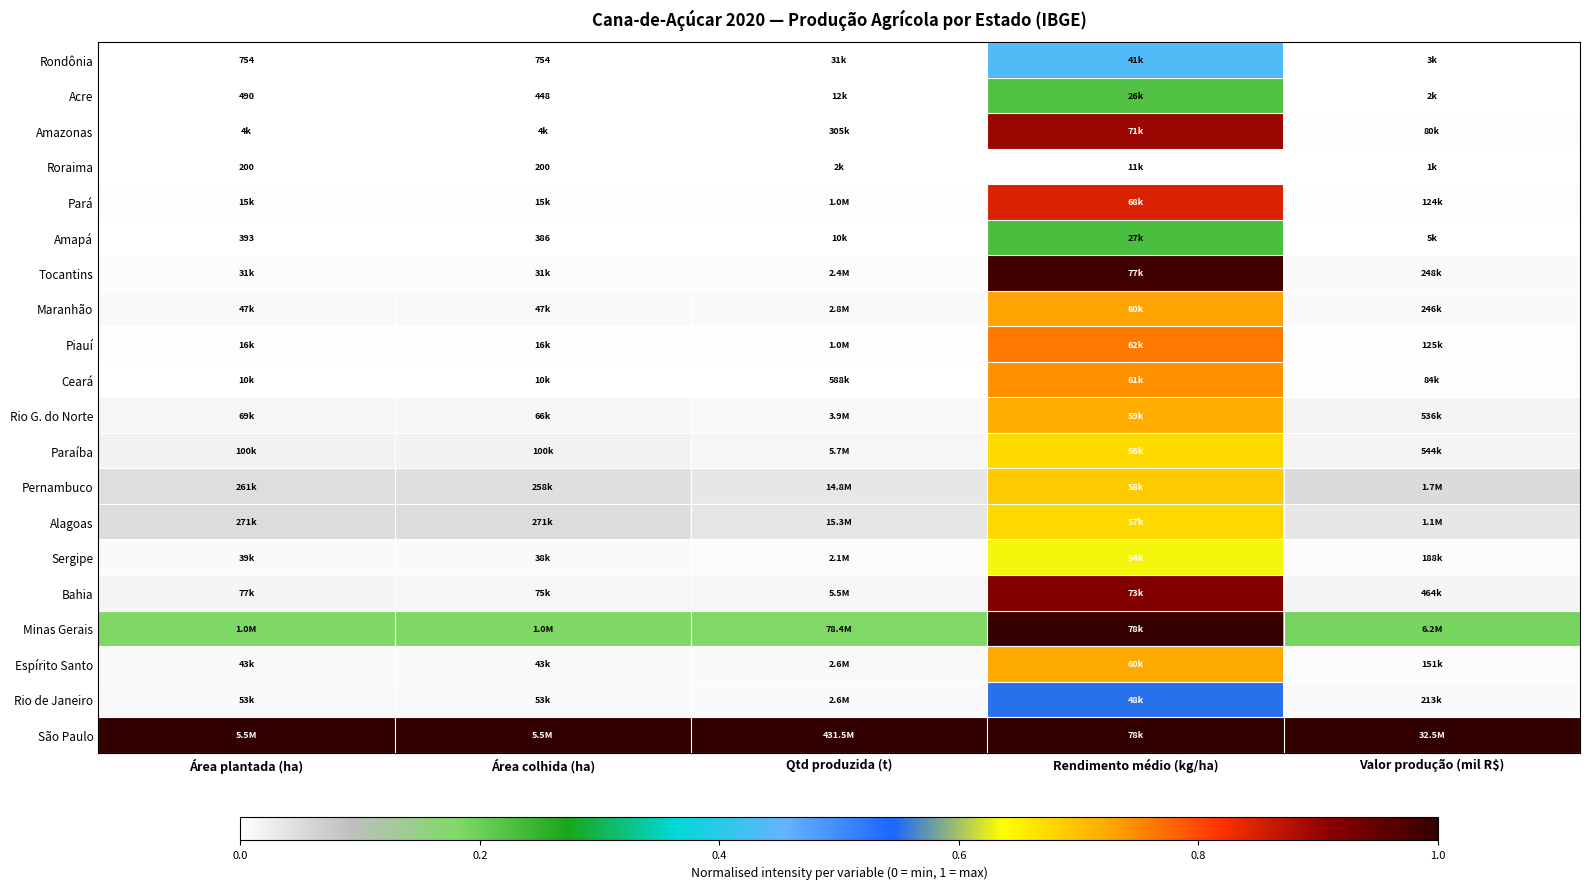

How many categories are shown in the chart?

5